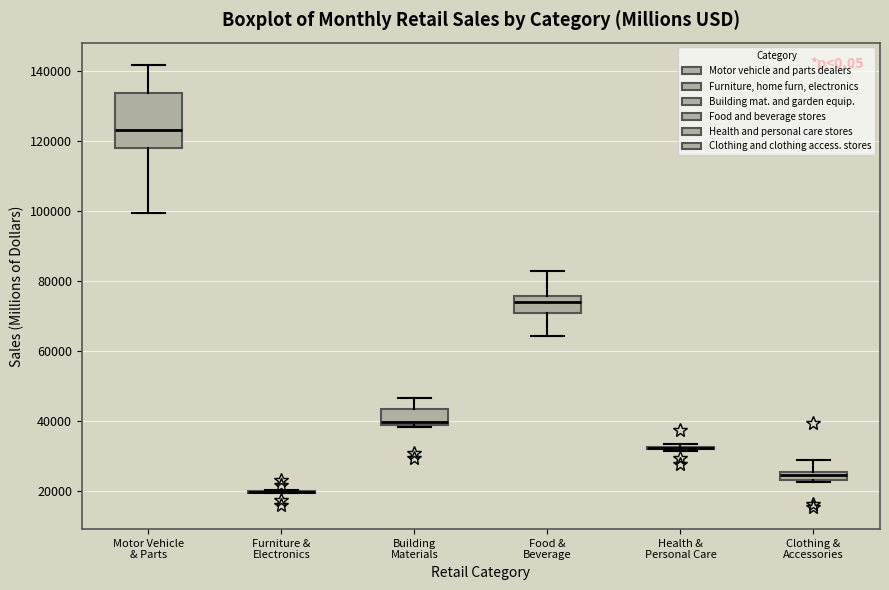

Where is the lower edge of the box for Clothing & Accessories on the y-axis? The values are not printed on the chart, so give them approximately, as read against the axis.

22000